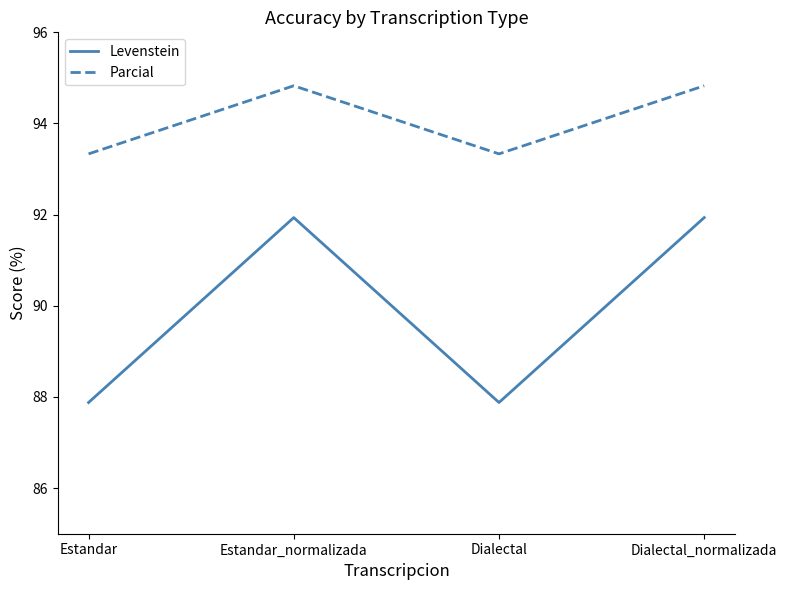

The value of Levenstein at Estandar is 87.9. True or false?

True